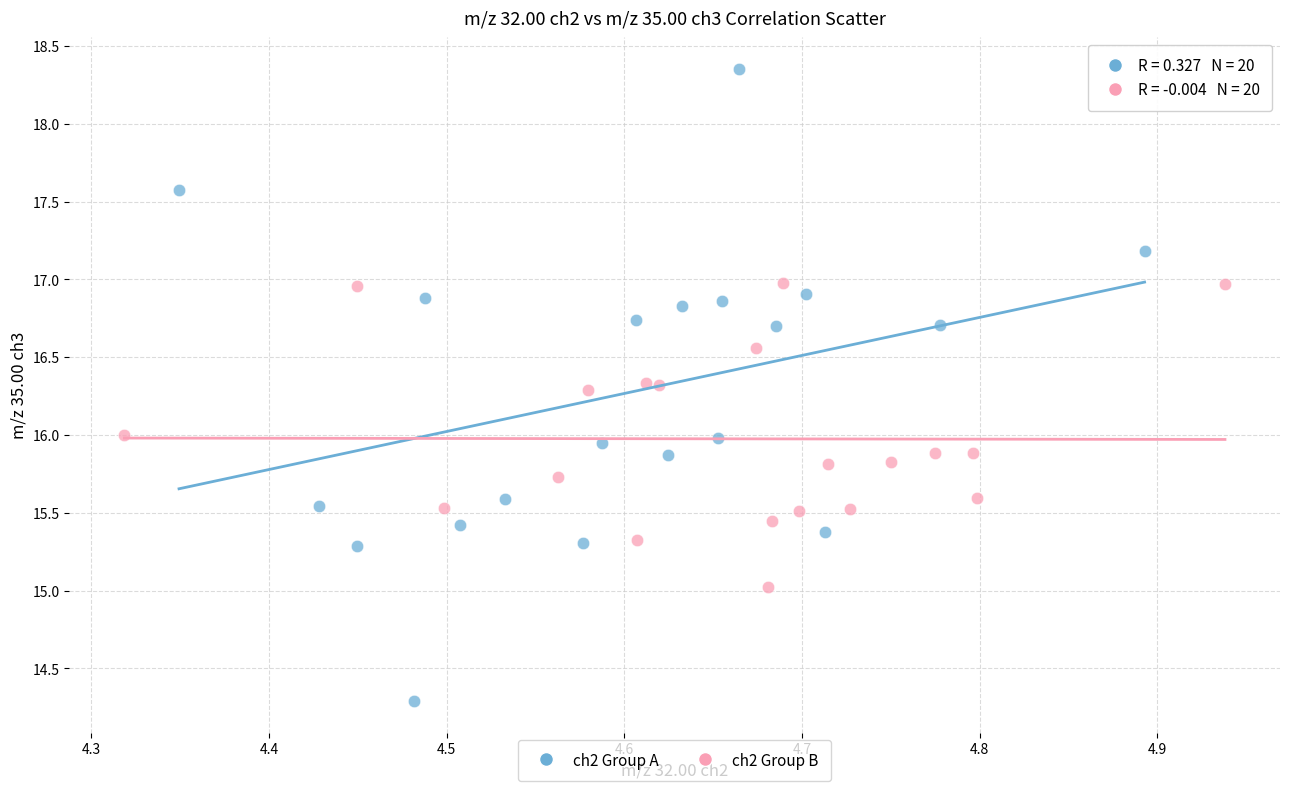

Which series reaches the minimum Y coordinate?

ch2 Group A